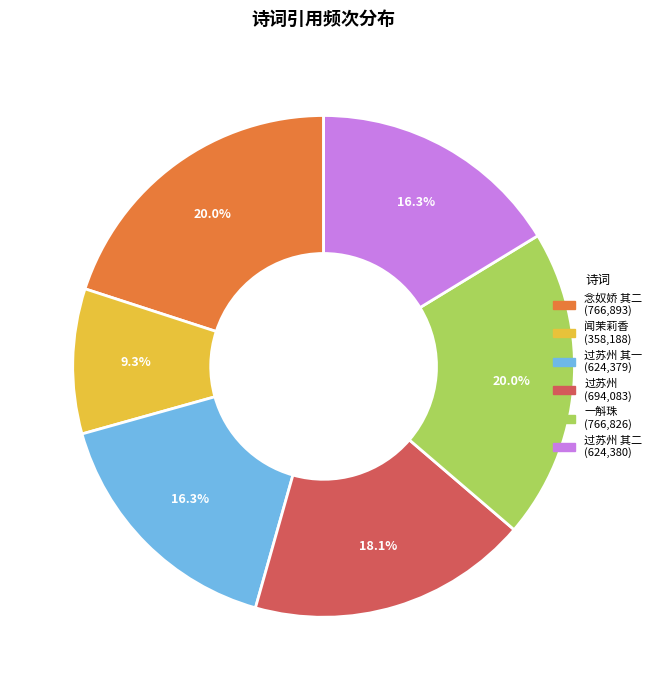

Is there any slice that represents more than half of the pie?

No